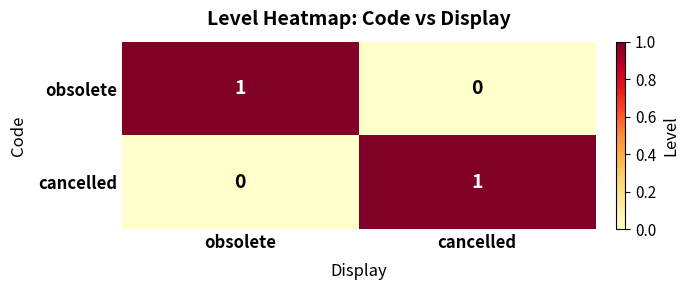

Reading left to right, what are all the values shown in this chart?

obsolete: obsolete=1	cancelled=0
cancelled: obsolete=0	cancelled=1